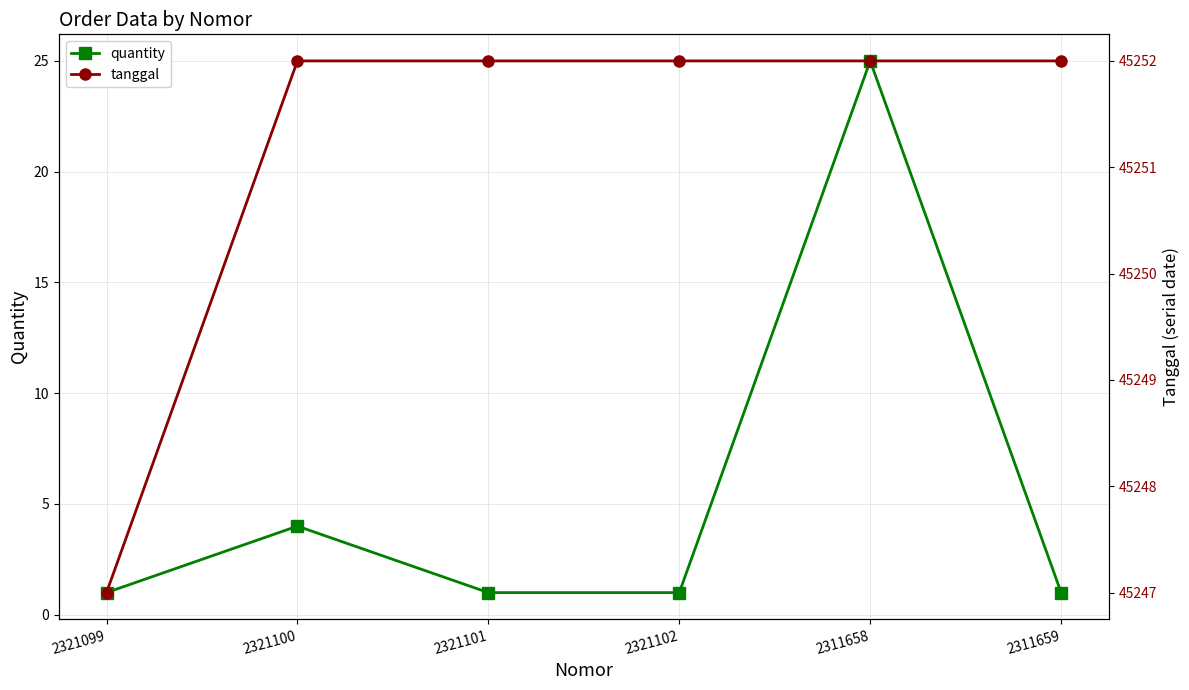

Rank the series by their maximum value, from highest to lowest.

tanggal, quantity